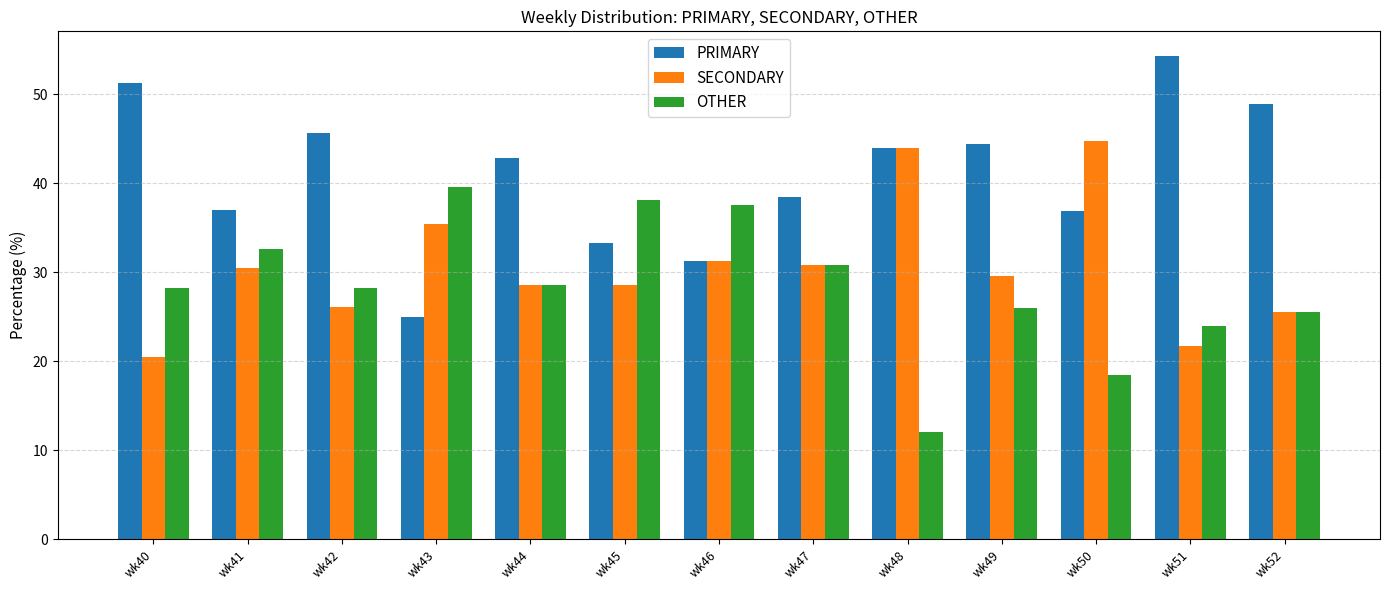

What is the sum of all PRIMARY values?

533.4